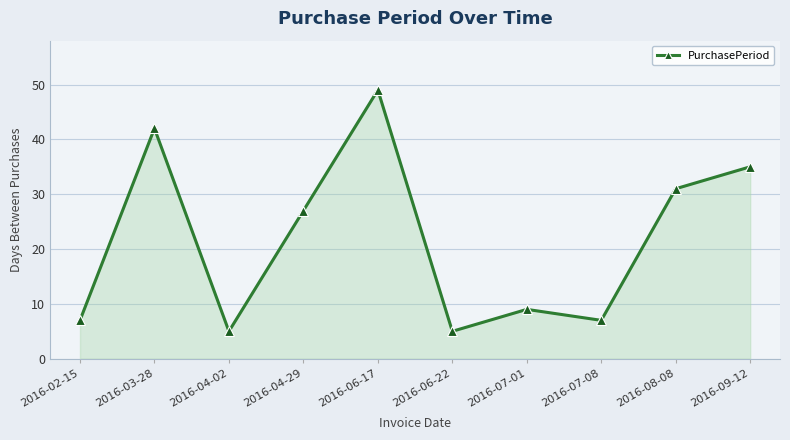

Does the chart display data point markers on the line(s)?

Yes